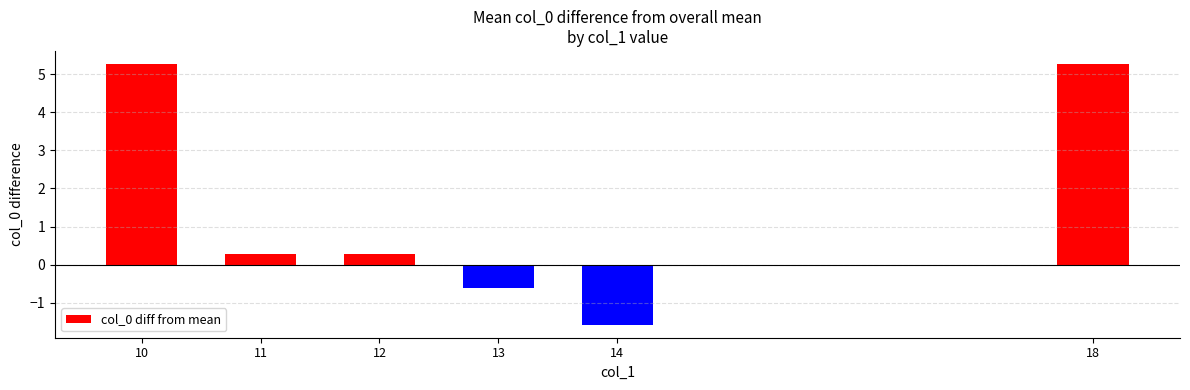

Is it true that the value at 11 is 0.3?

True